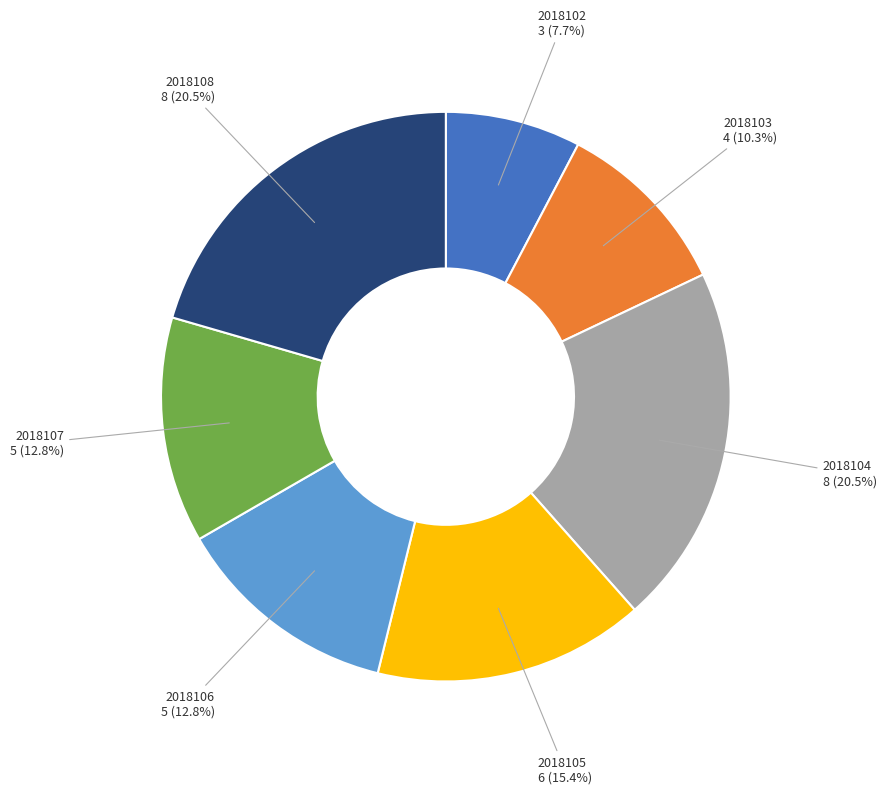

Approximately how many times larger is the value at 2018103 compared to 2018107?

0.8